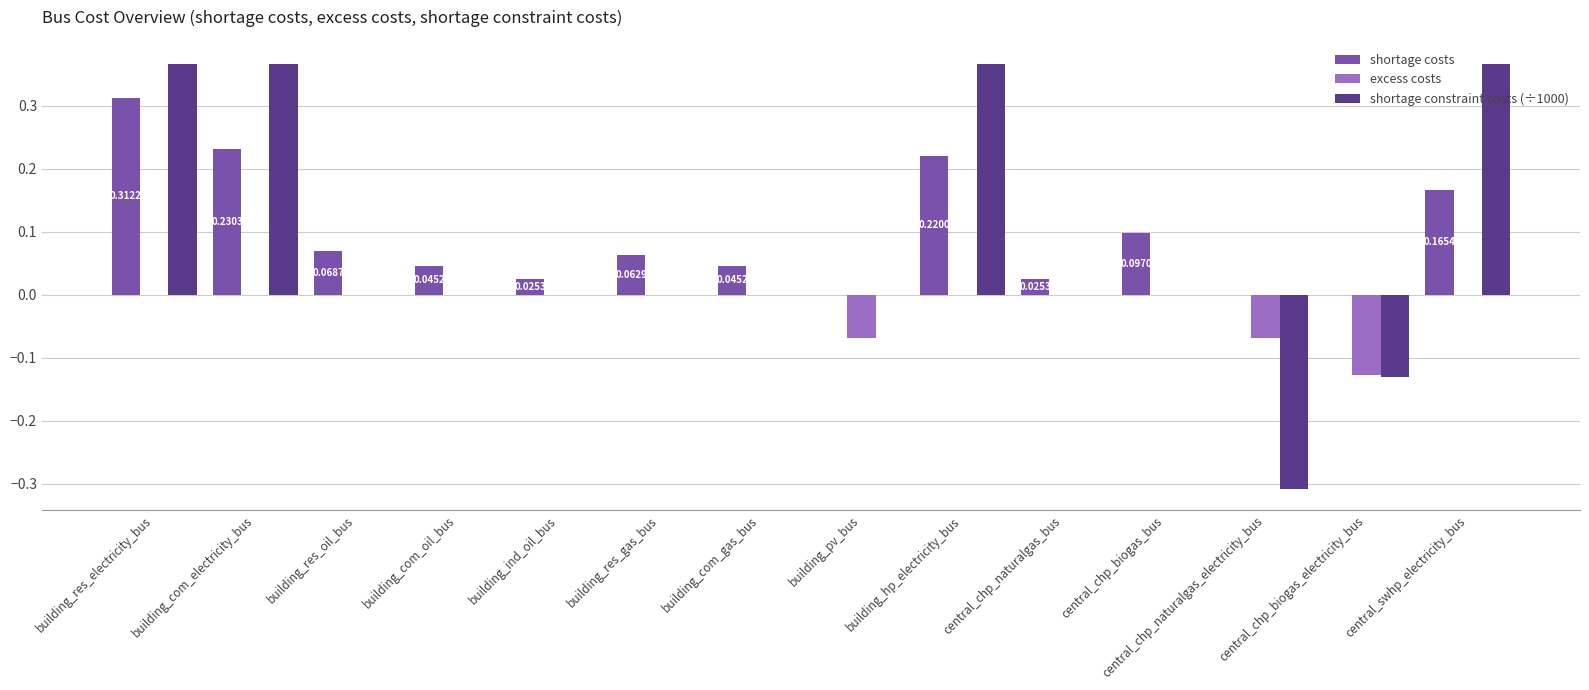

Which series has the widest spread of values?

shortage constraint costs (÷1000)